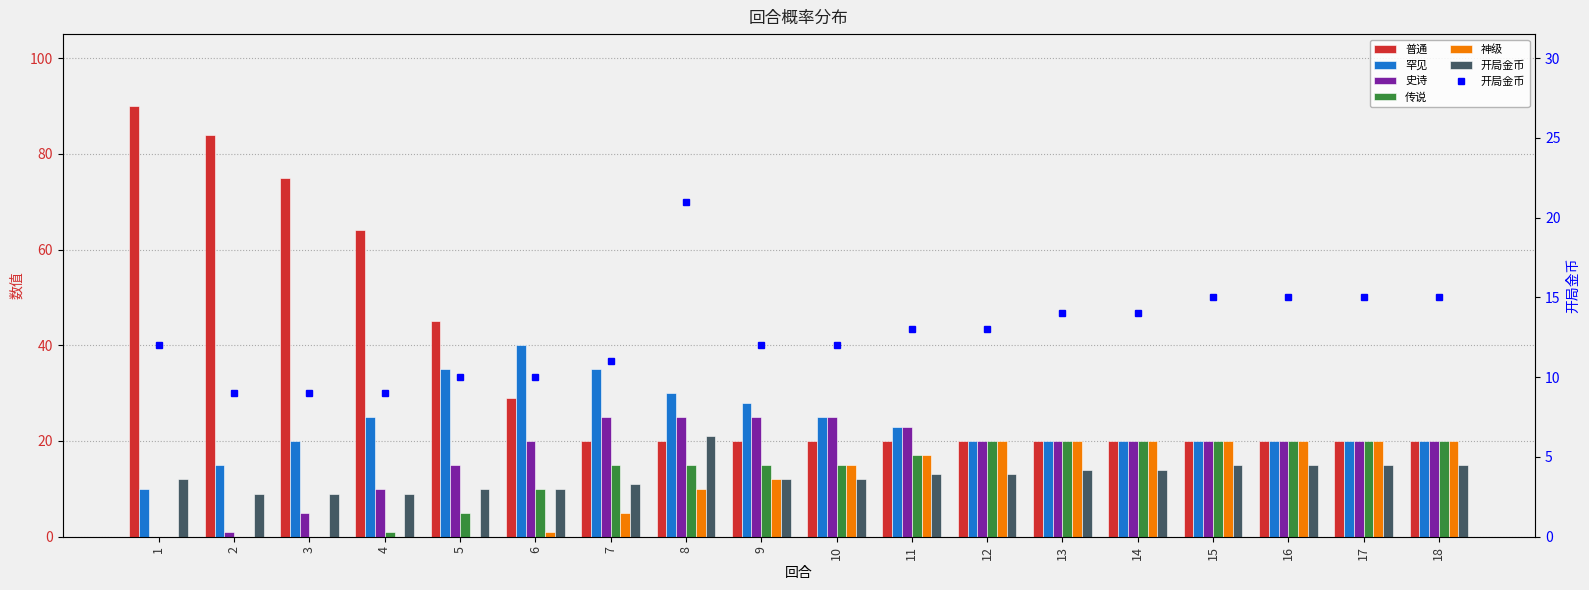

At which category is the sum across all series the highest?

8